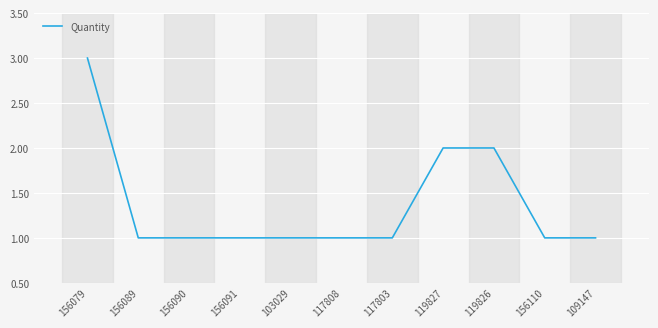

Which category has the highest value across all series?

156079